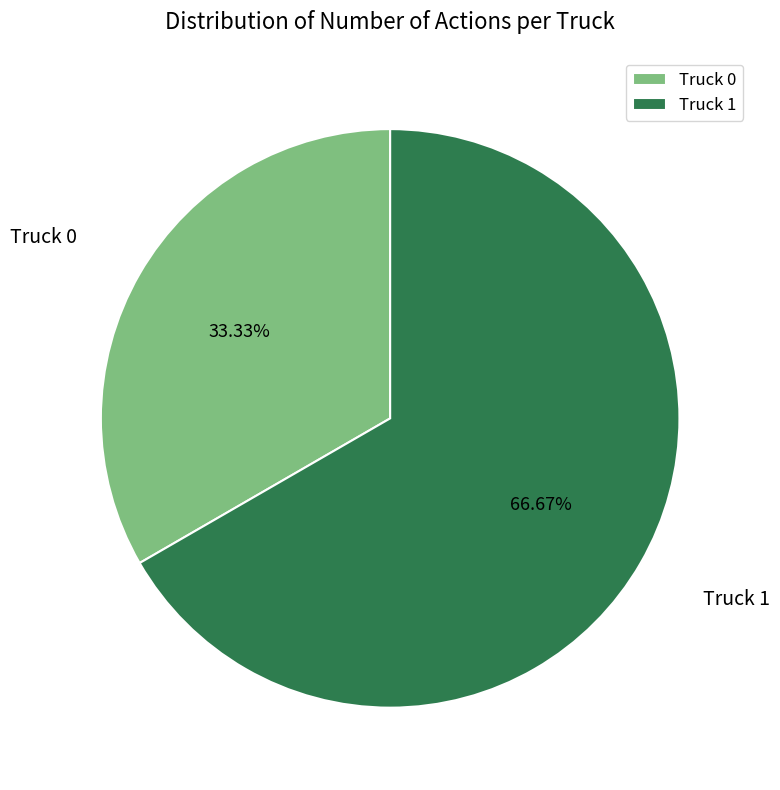

What percentage is the Truck 0 slice, to the nearest percent?

33%